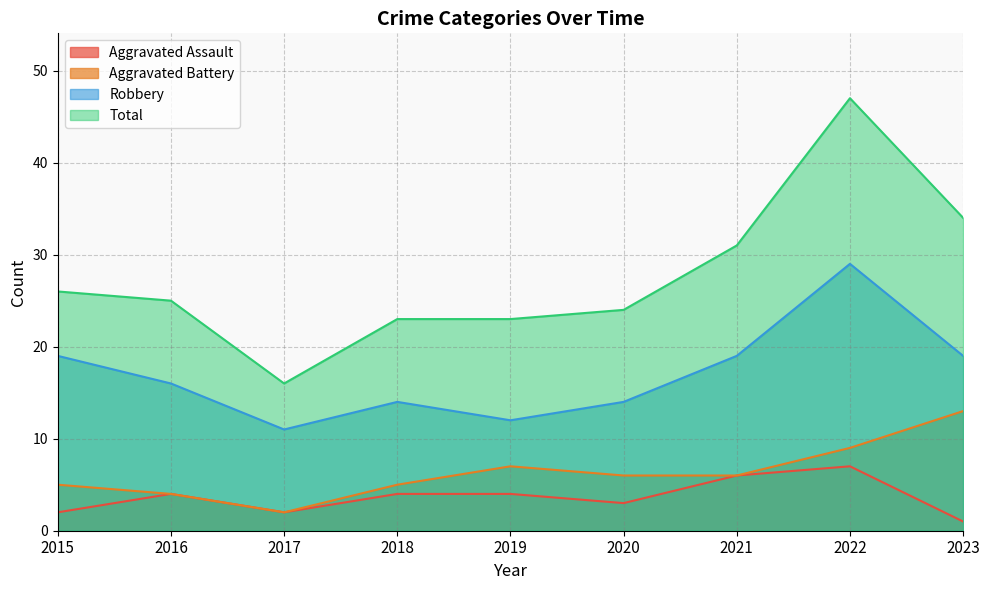

Which series changed the most between 2015 and 2019?

Robbery